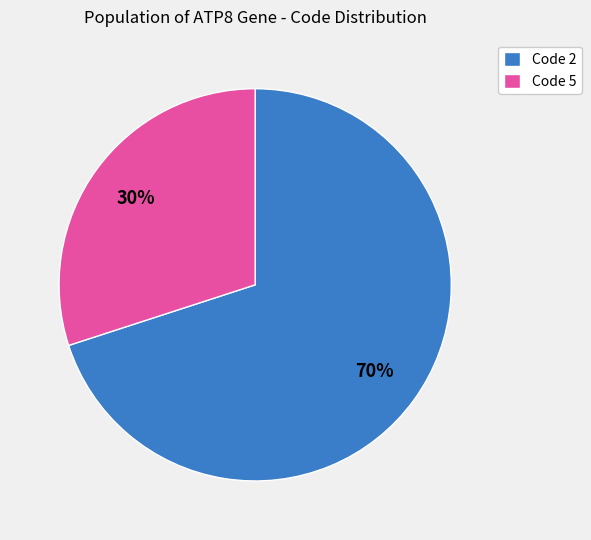

To the nearest percent, what portion does Code 5 represent?

30%